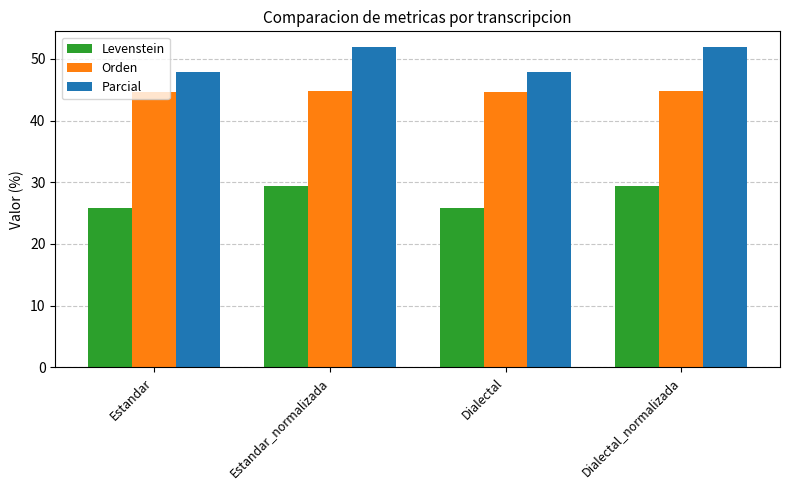

Rank the series at Dialectal_normalizada from lowest to highest value.

Levenstein, Orden, Parcial